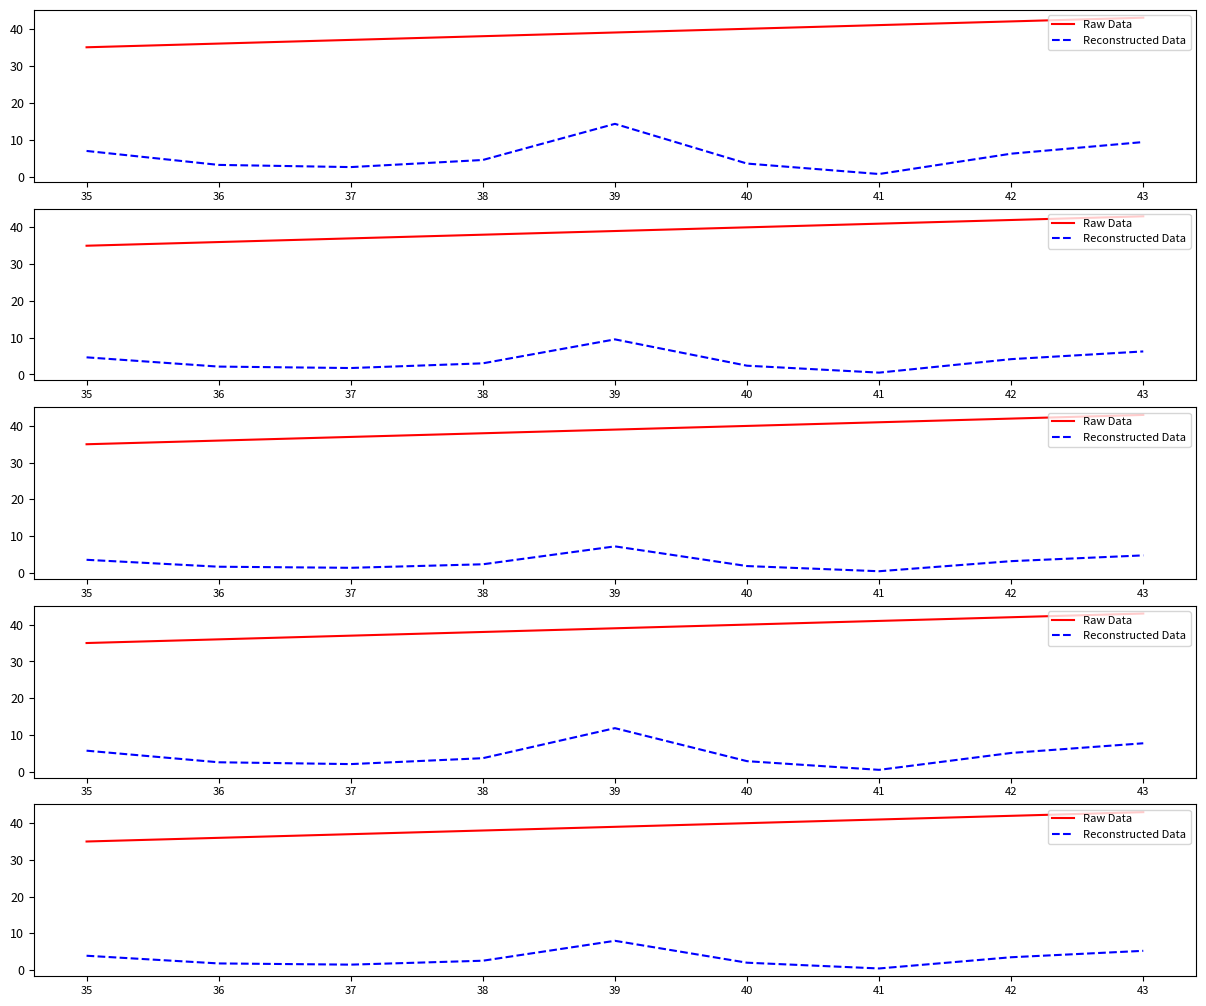

True or false: Raw Data and Reconstructed Data cross at least once.

False